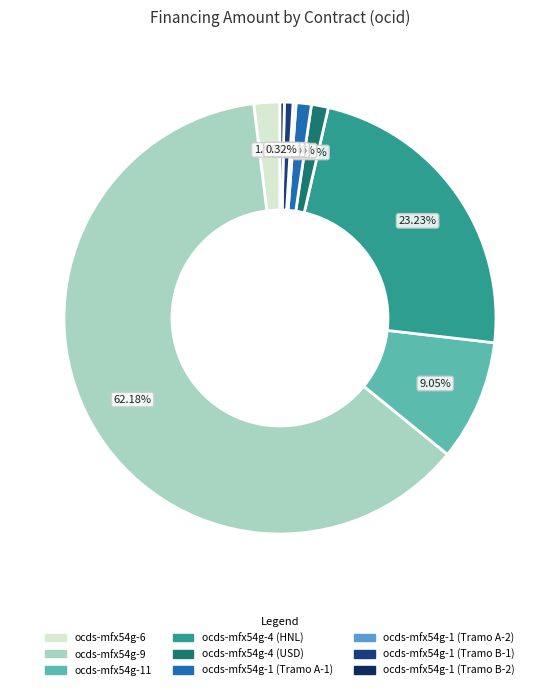

Count the number of slices in the pie.

9